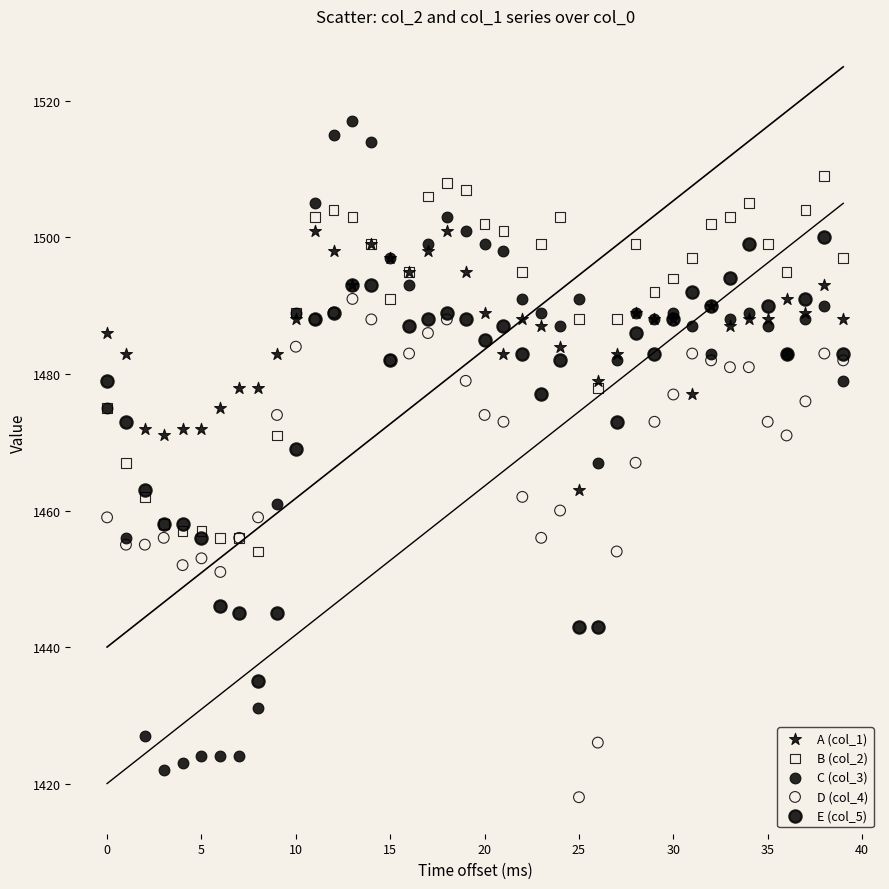

Which series has the largest Y range (max minus min)?

C (col_3)